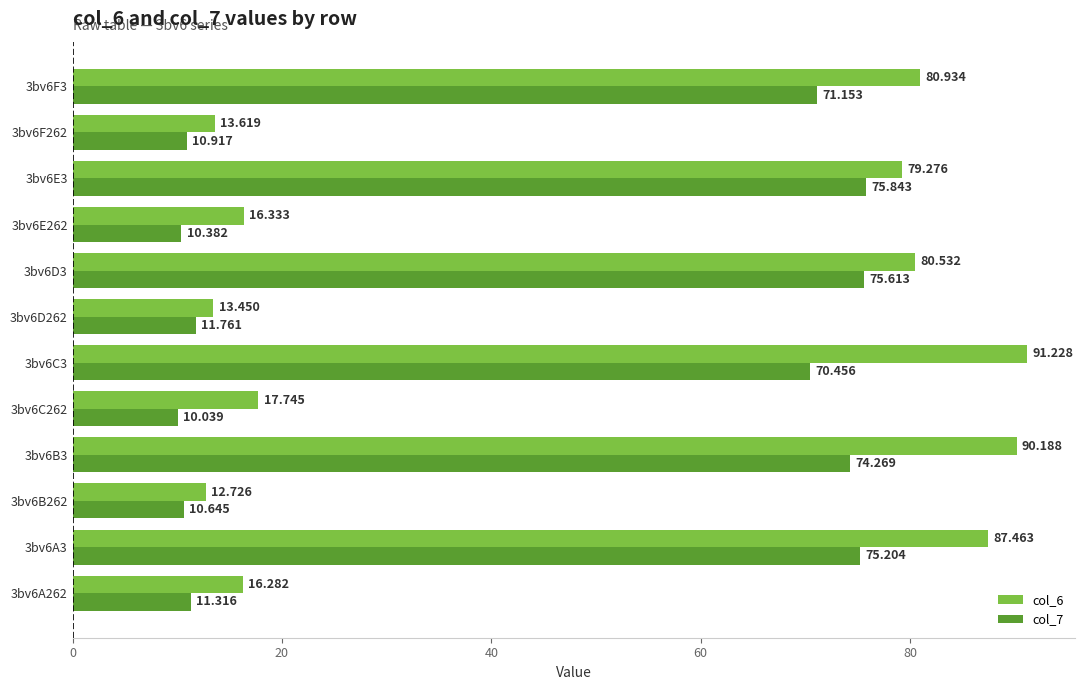

What is the maximum value for col_7?

75.8